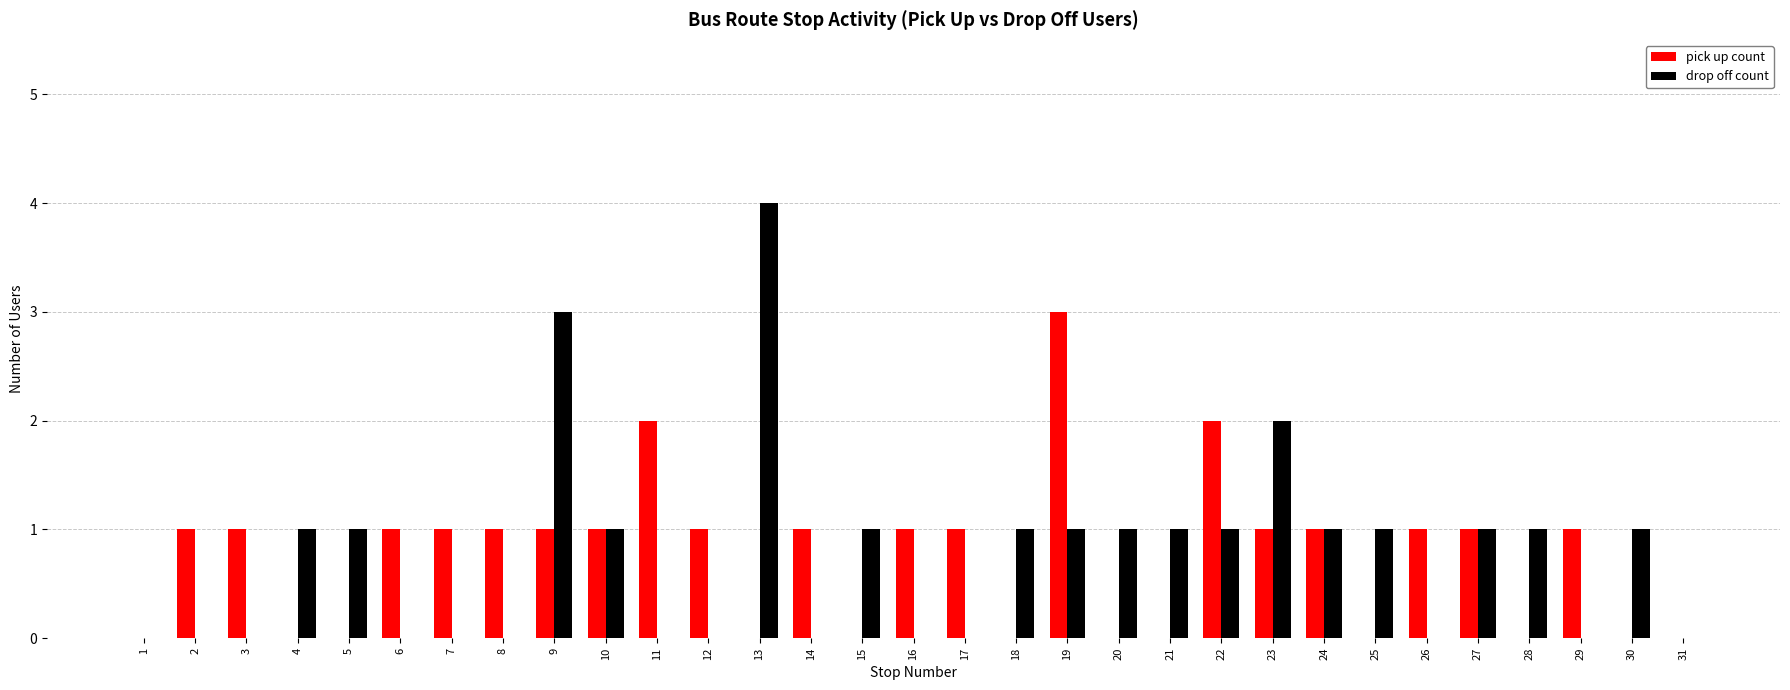

What is the average value of the drop off count series?

1